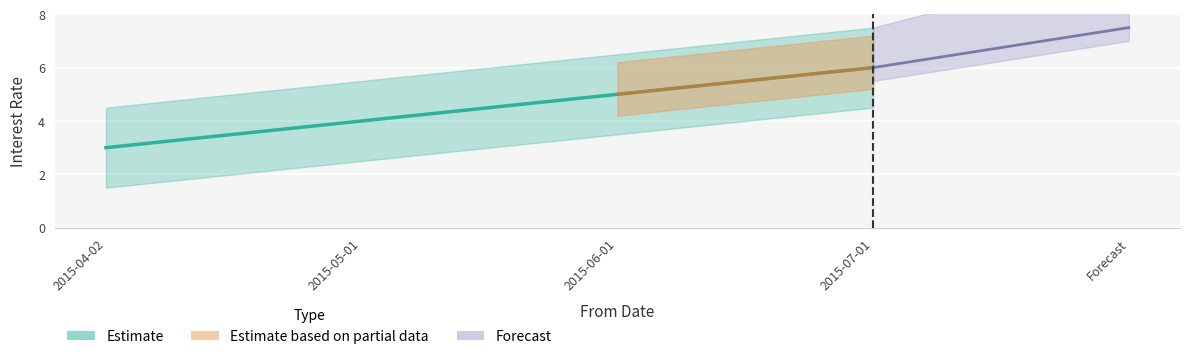

What is the average value?

4